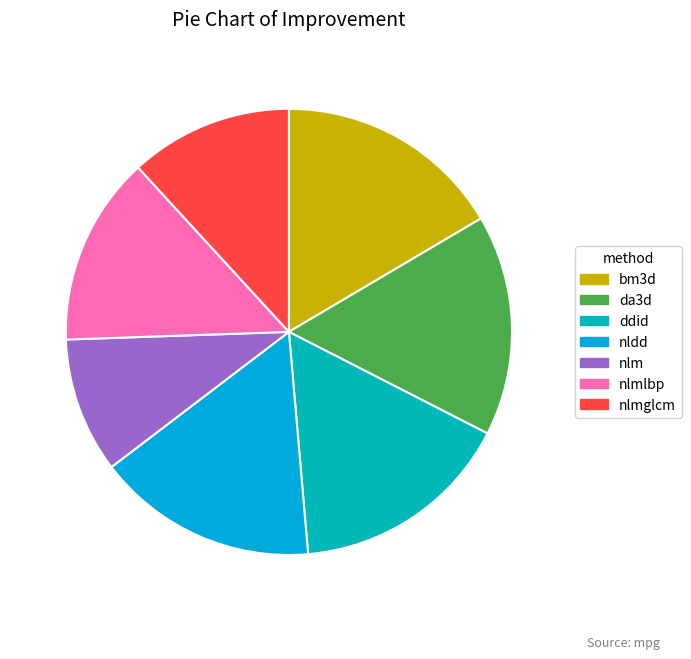

To the nearest percent, what is the combined percentage of nlmglcm and nlmlbp?

26%